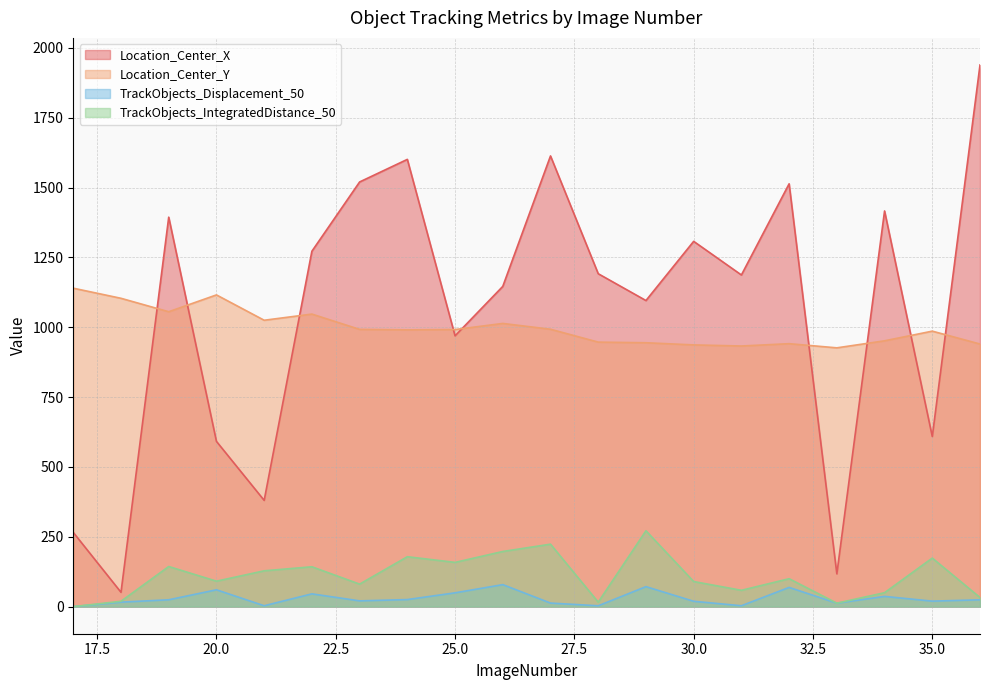

At how many categories does at least one series exceed 465?

20